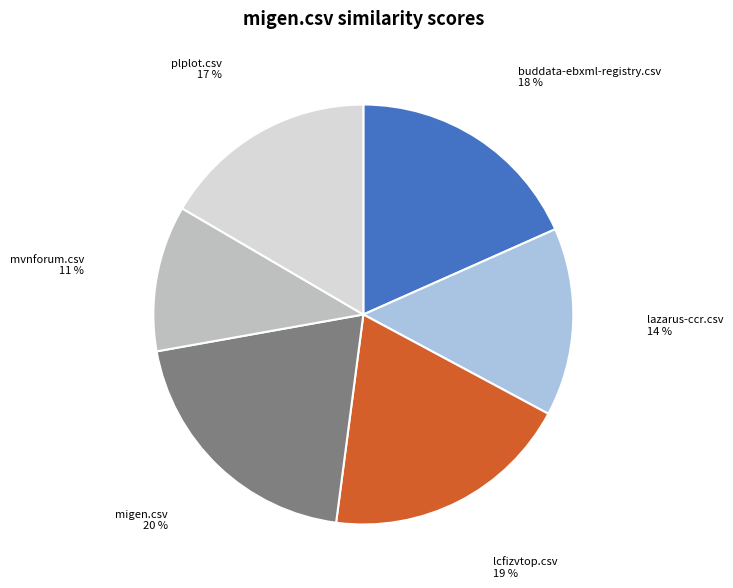

To the nearest percent, what is the difference between the largest and smallest slice percentages?

9%